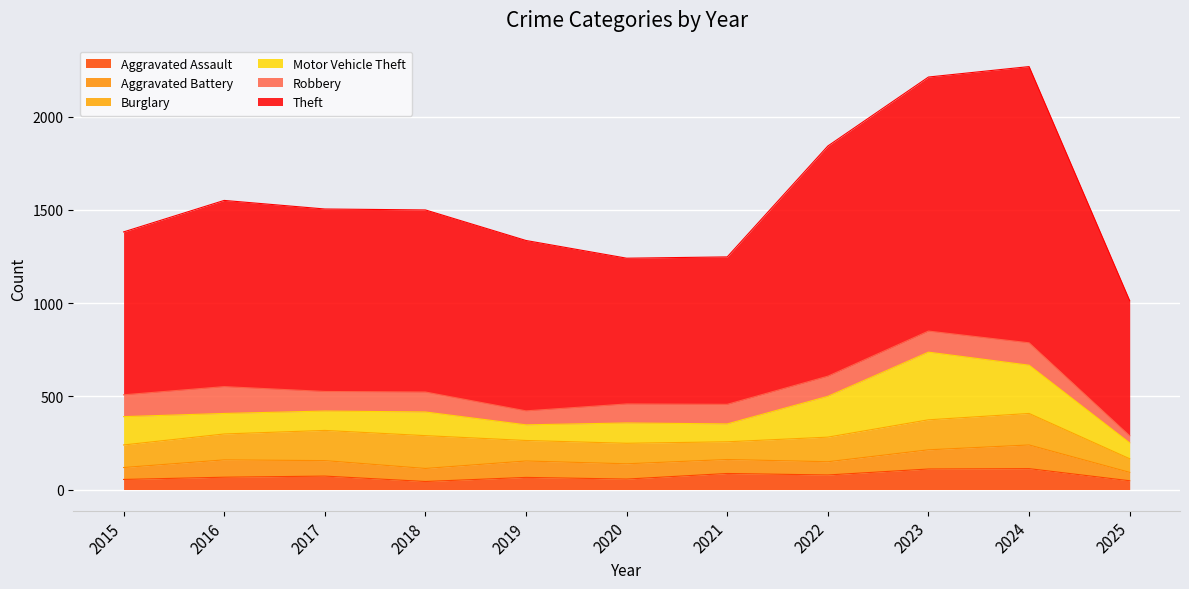

At which category does the chart reach its minimum across all series?

2025